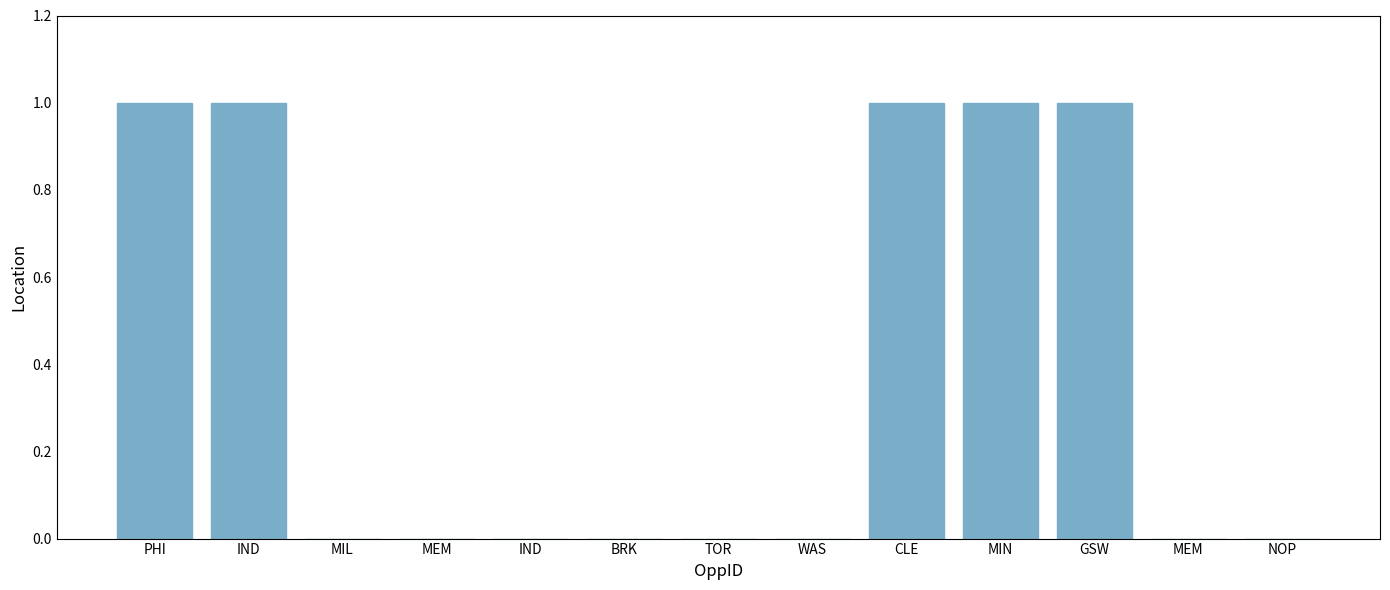

Between MEM and BRK, which is larger?

MEM